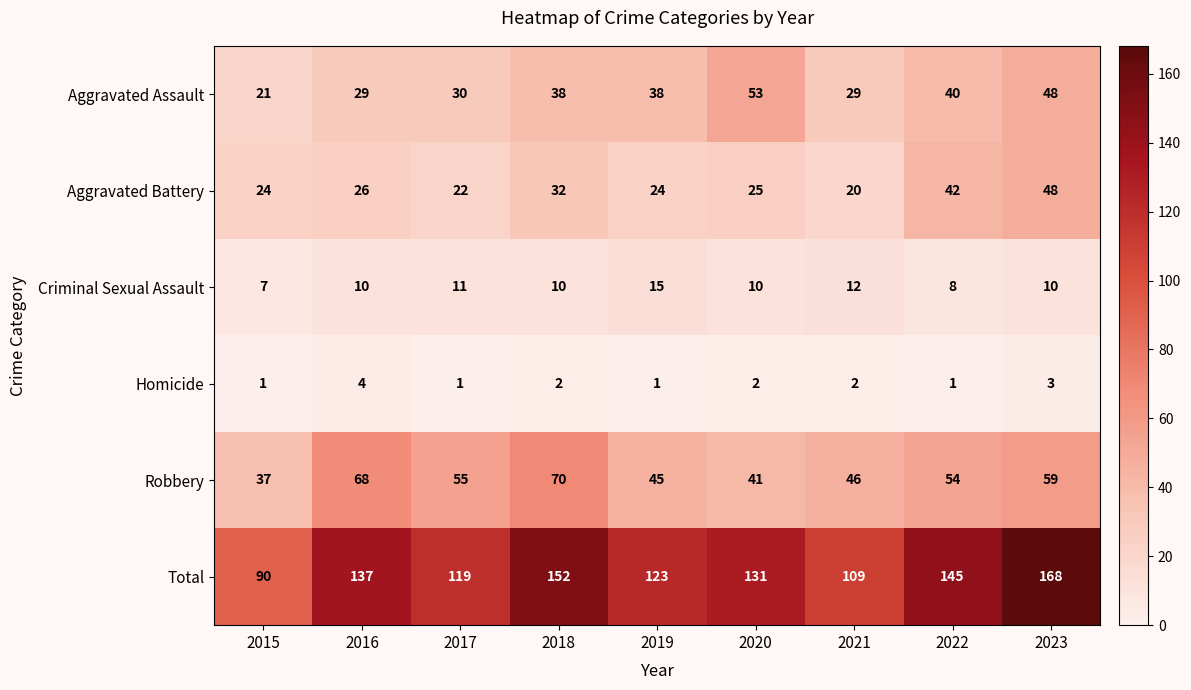

What is the difference between the Aggravated Battery values at 2015 and 2023?

24